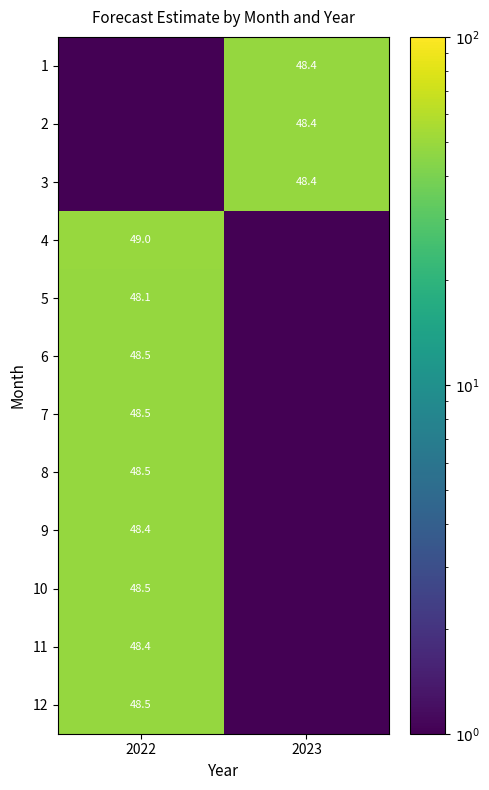

Is it true that 6 equals 48.5 at 2022?

True